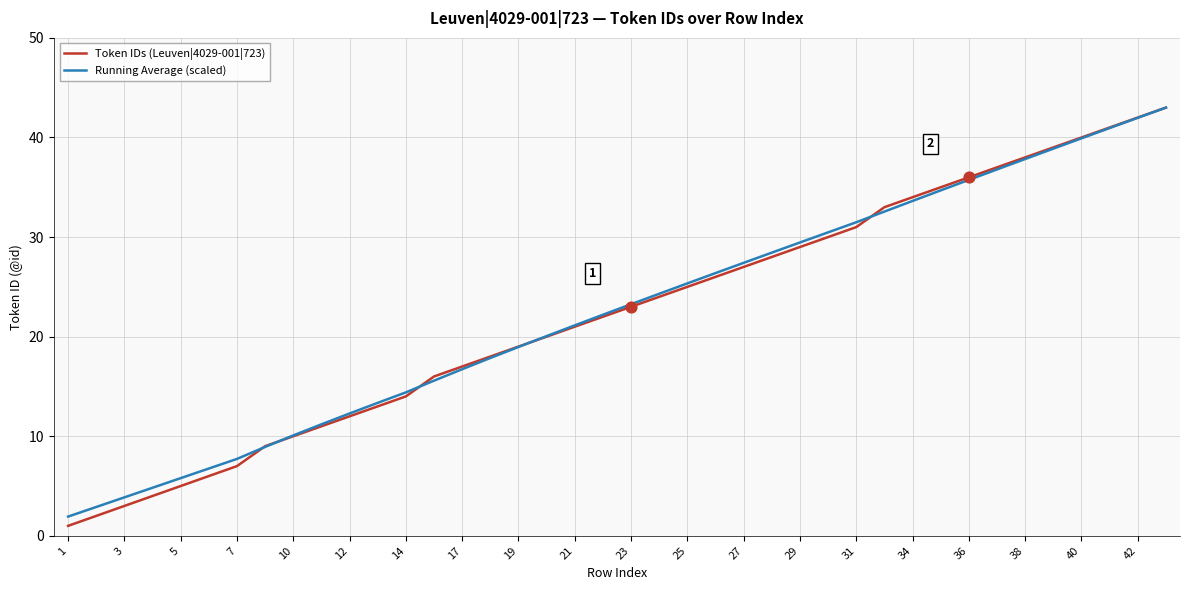

Which series has the widest spread of values?

Token IDs (Leuven|4029-001|723)